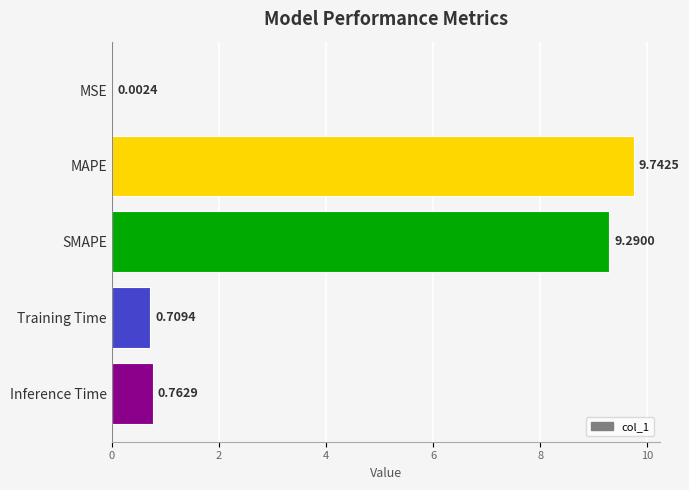

At which label is the value closest to 4?

Inference Time